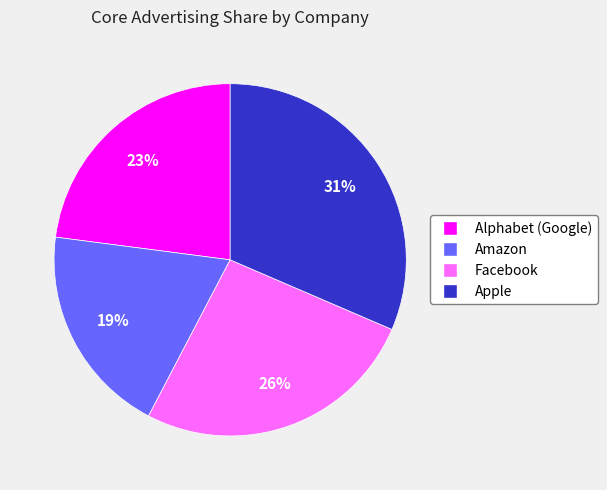

Rank the categories by value from lowest to highest.

Amazon, Alphabet (Google), Facebook, Apple